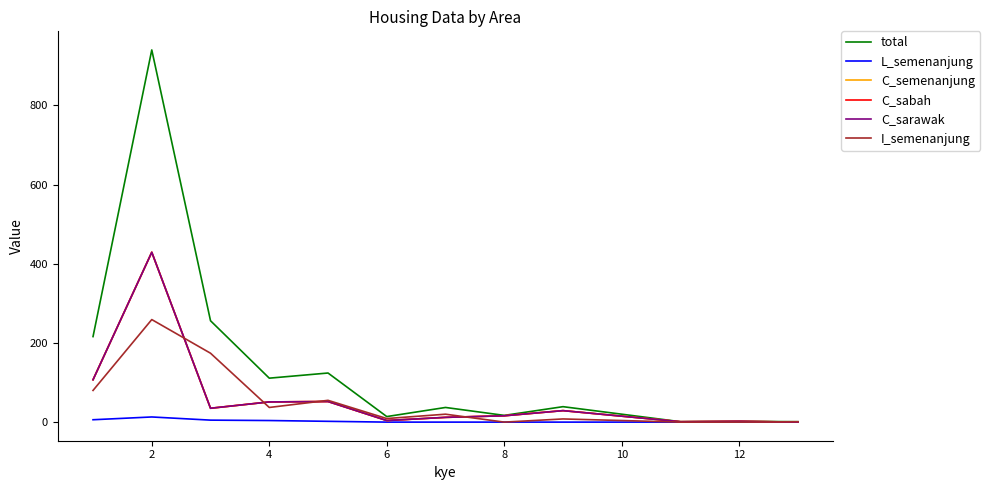

True or false: C_sarawak and total intersect in this chart.

False